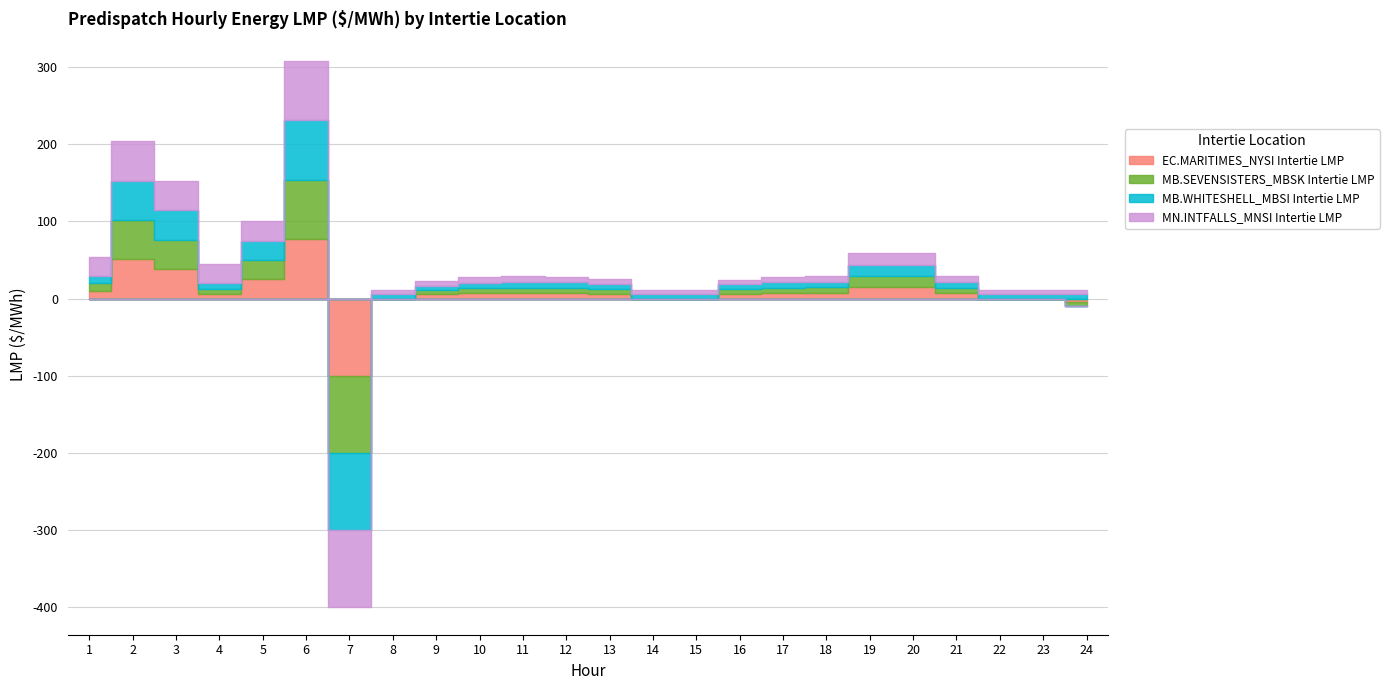

True or false: MN.INTFALLS_MNSI Intertie LMP and EC.MARITIMES_NYSI Intertie LMP intersect in this chart.

False